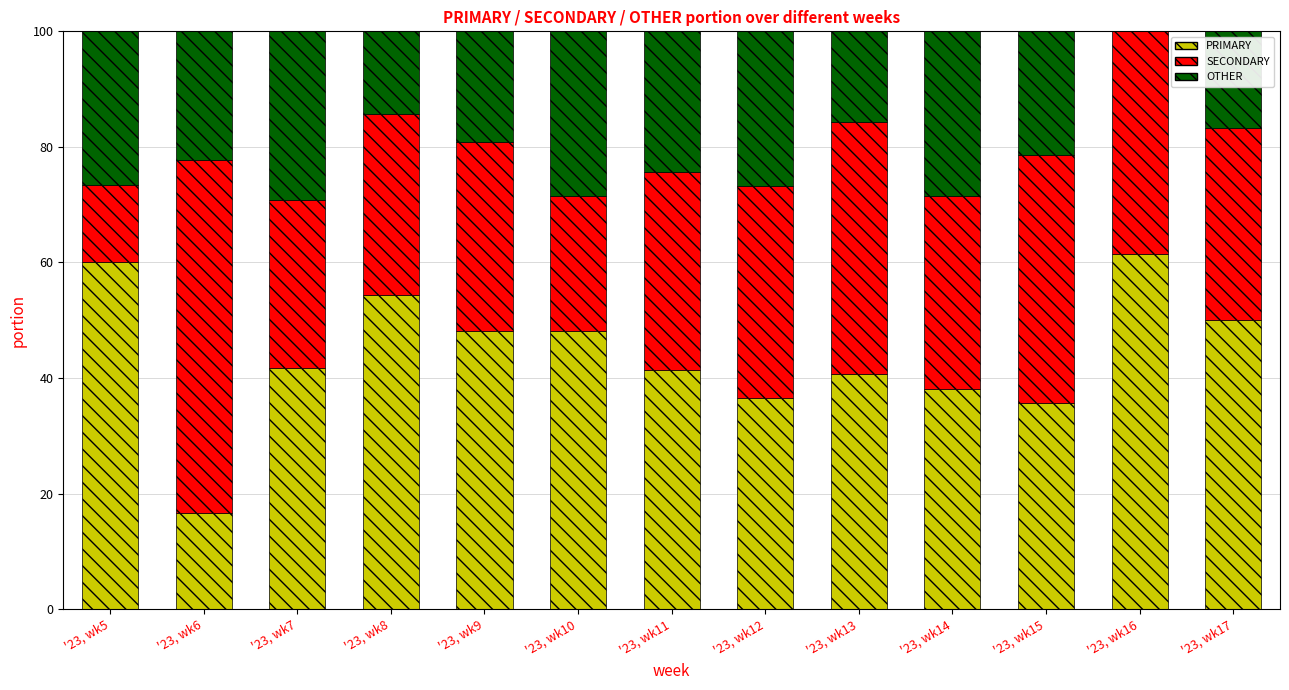

The PRIMARY series shows 16.7 at '23, wk6. True or false?

True